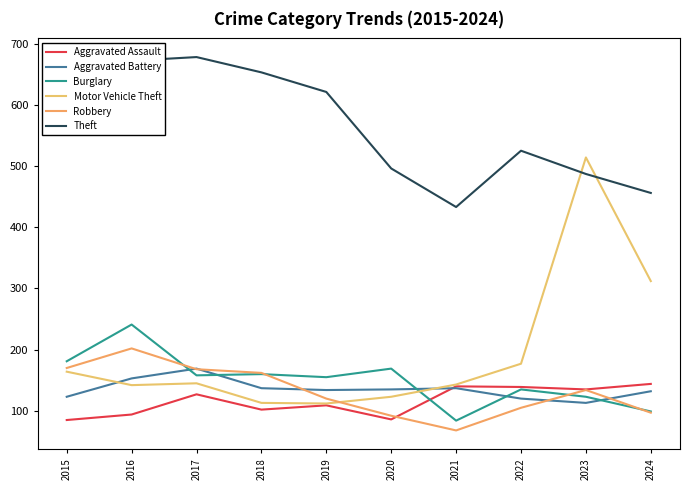

What is the value of the Robbery point at the 9th from the left?

134